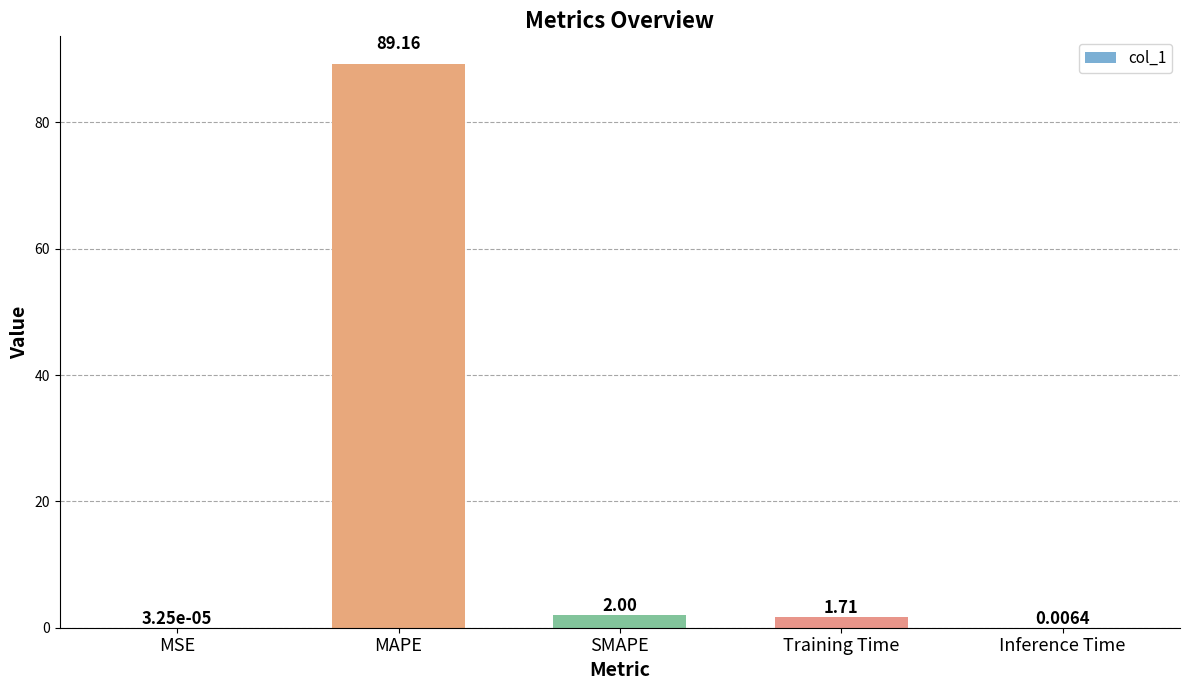

How many categories are shown in the chart?

5